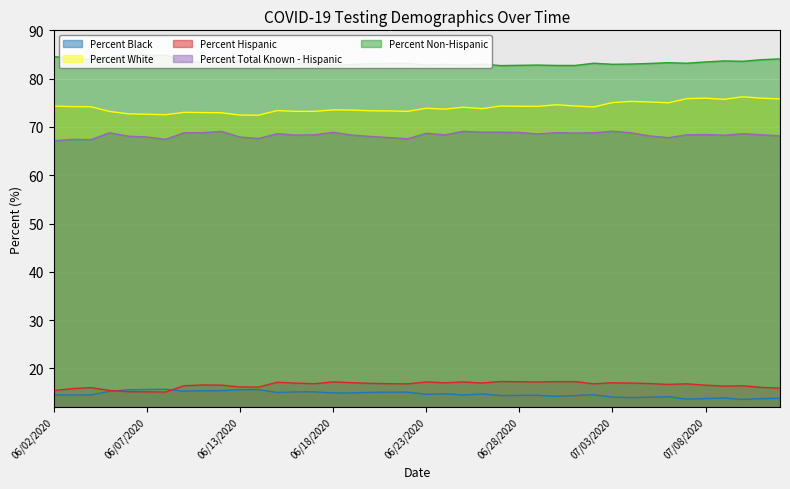

True or false: Percent Hispanic and Percent Total Known - Hispanic cross at least once.

False